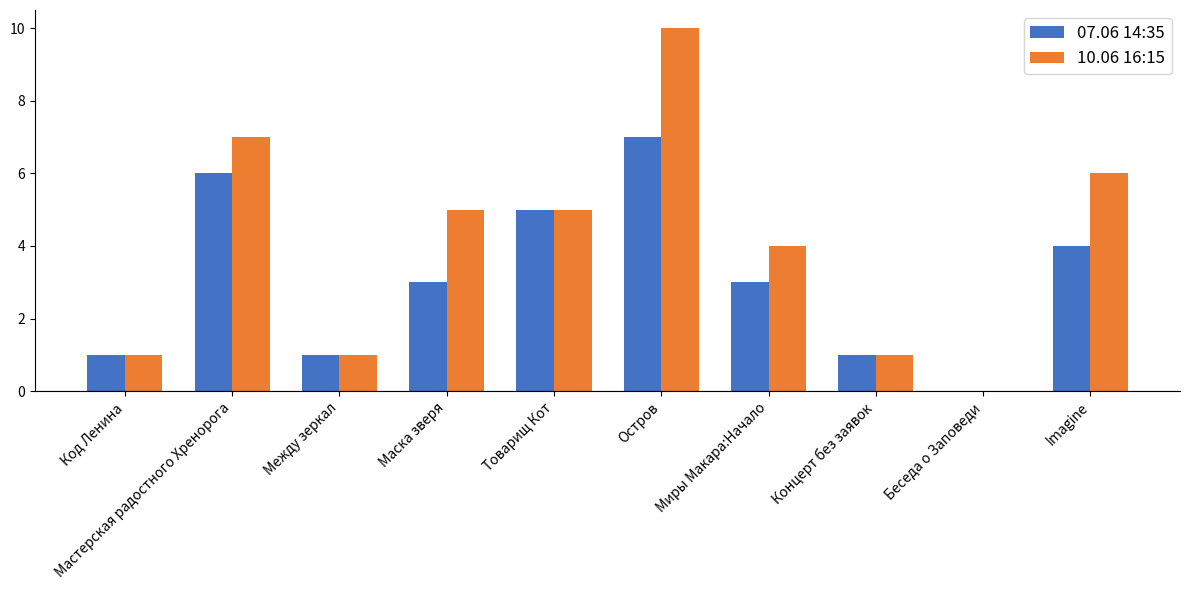

Which label corresponds to the largest value in the chart?

Остров